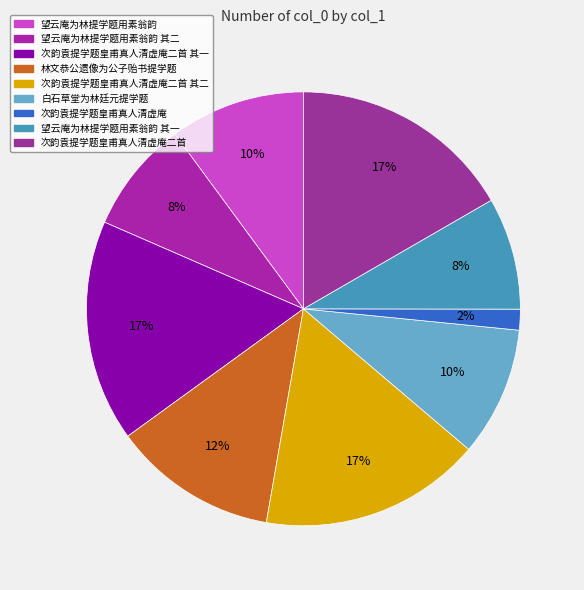

What is the smallest slice in the pie chart?

次韵袁提学题皇甫真人清虚庵